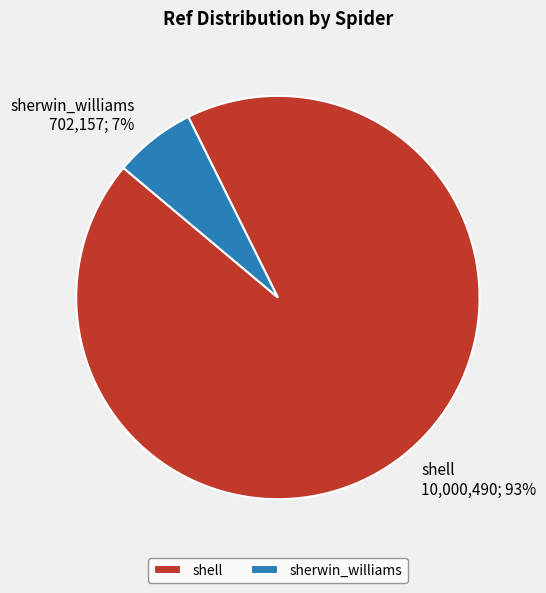

How many slices are in this pie chart?

2